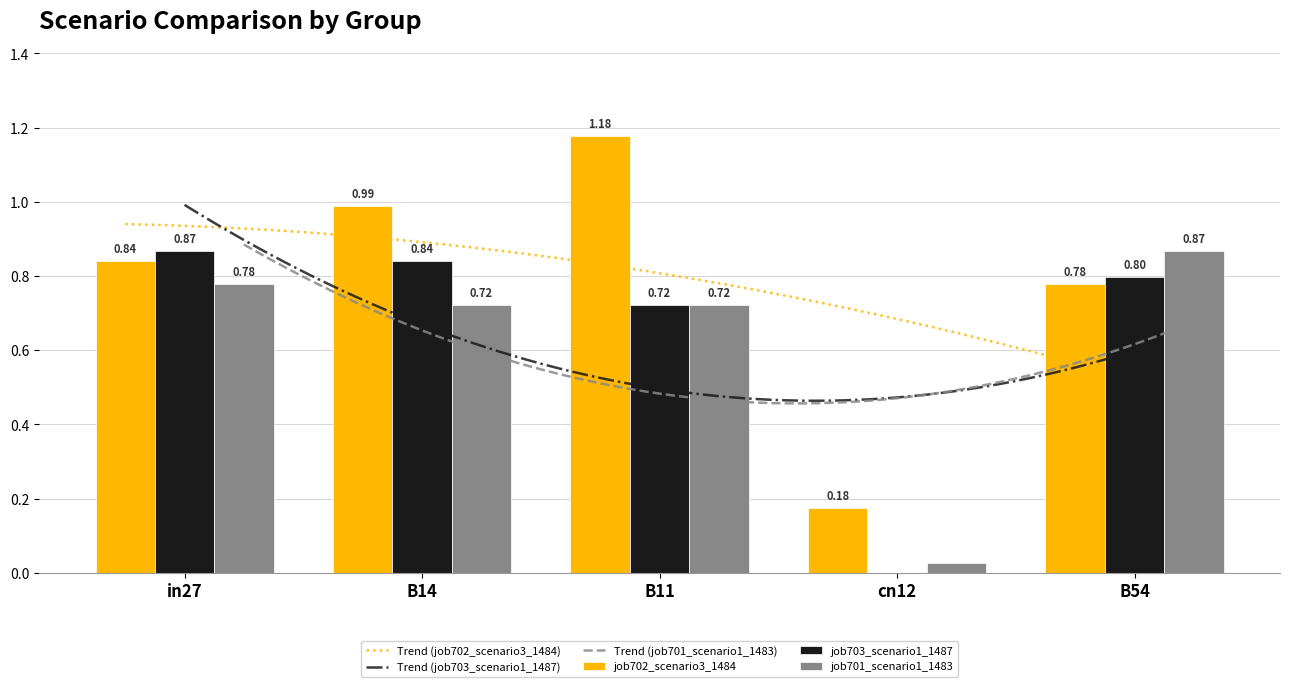

At how many categories does at least one series exceed 0?

5